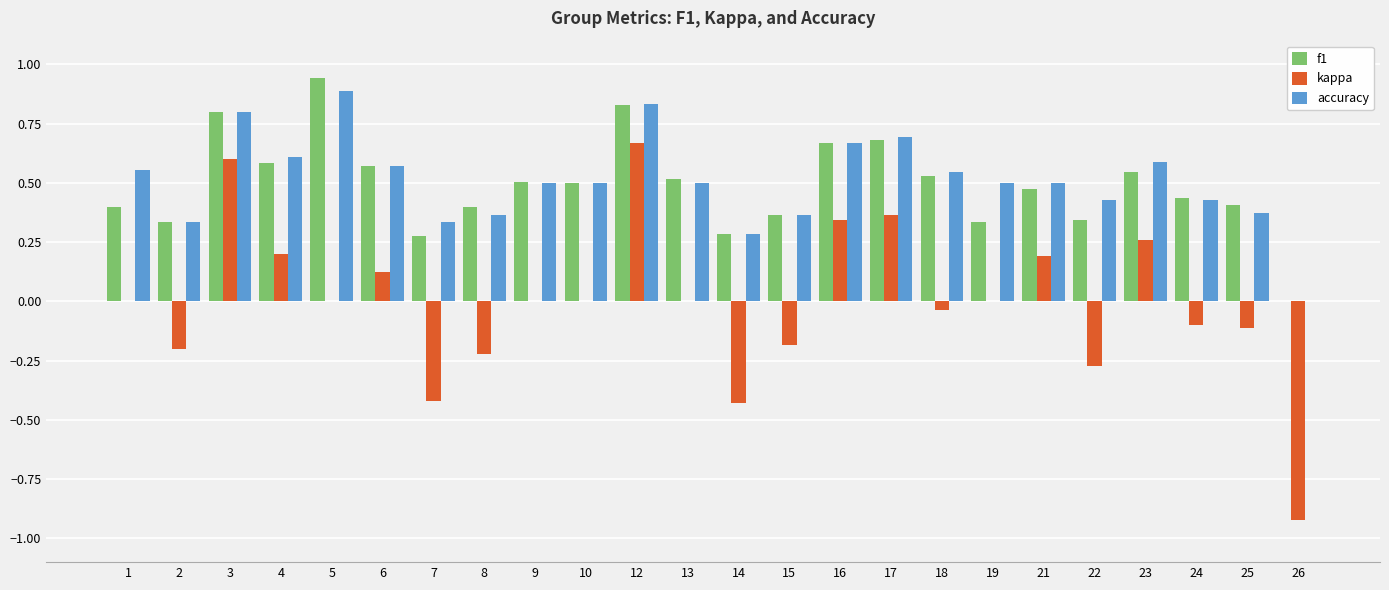

Are the bars grouped side by side (vs. stacked)?

Yes